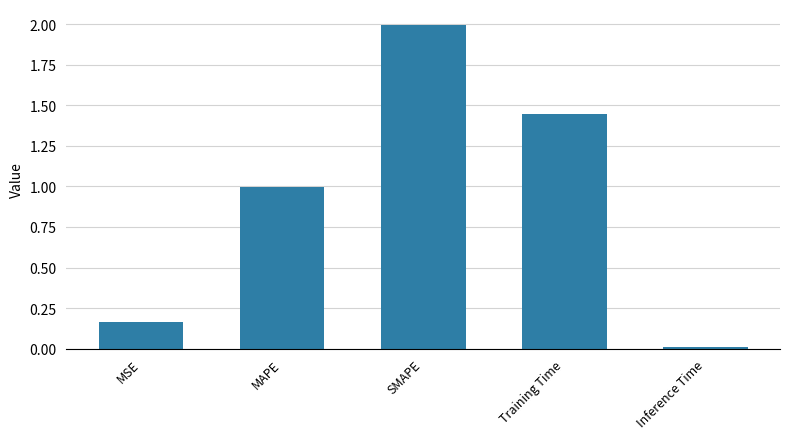

Rank the categories by value from lowest to highest.

Inference Time, MSE, MAPE, Training Time, SMAPE